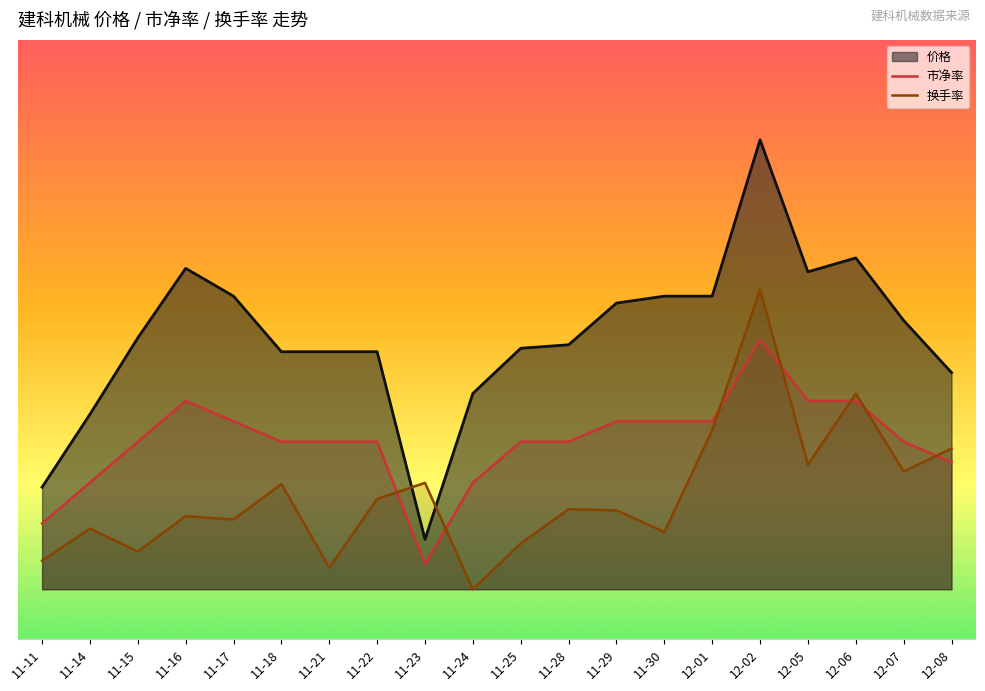

Which series changed the most between 11-29 and 12-08?

换手率